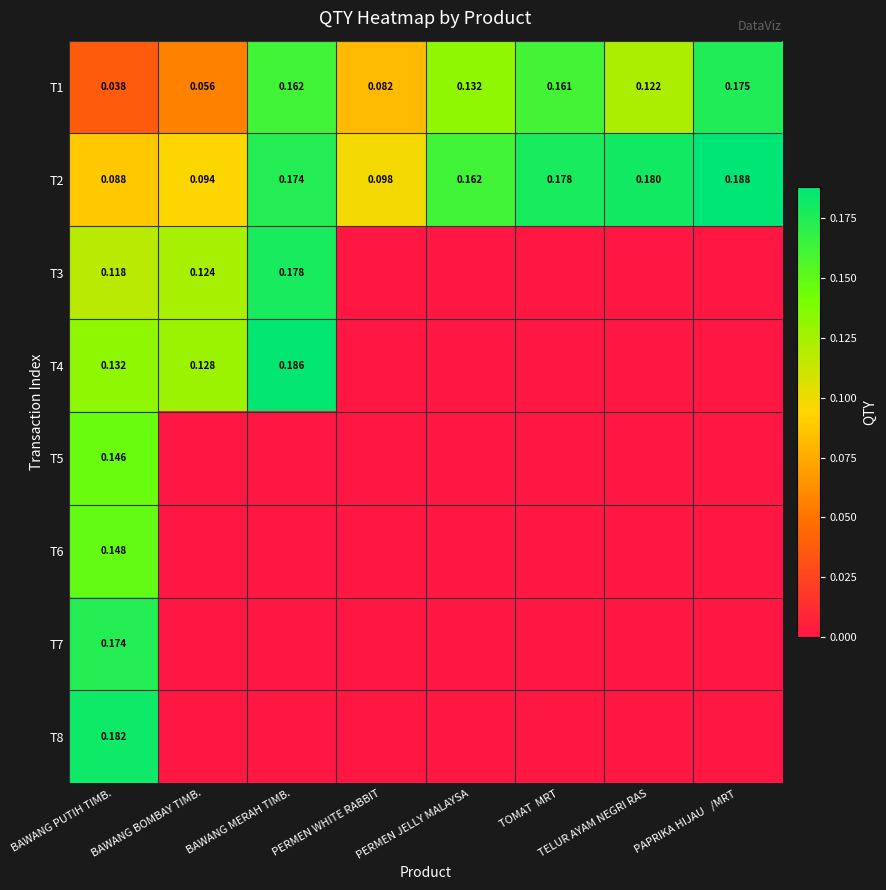

Is the value of T2 at BAWANG MERAH TIMB. greater than the value of T1 at PERMEN JELLY MALAYSA?

Yes